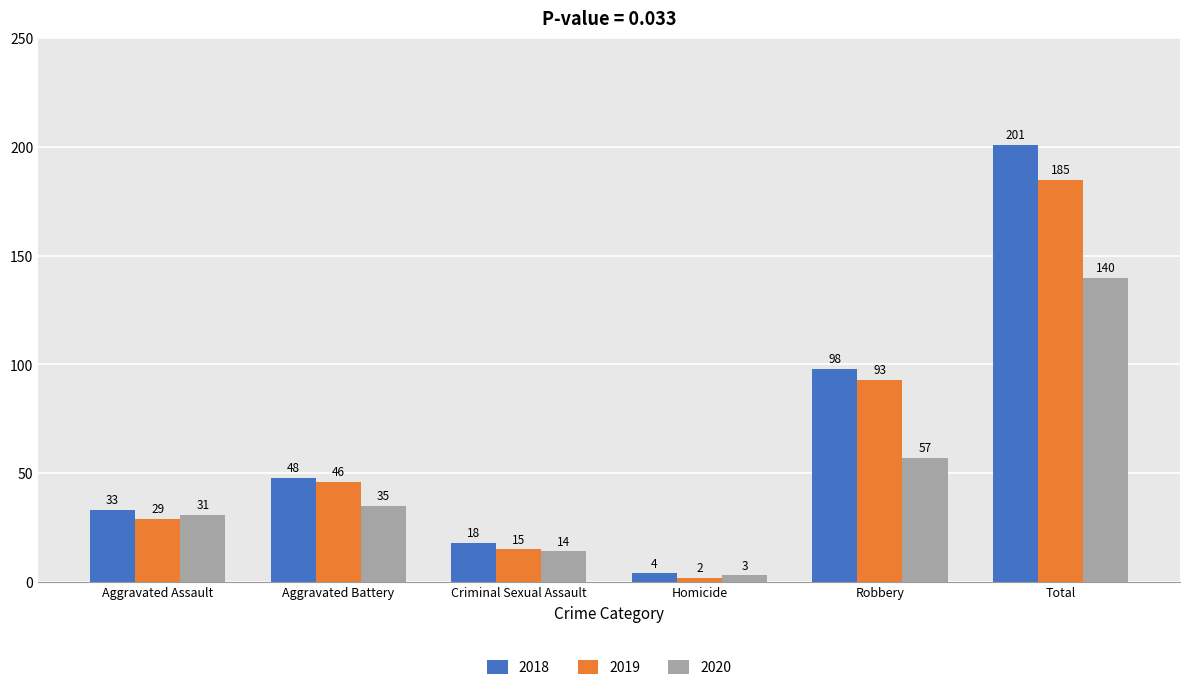

How many series are shown in this chart?

3